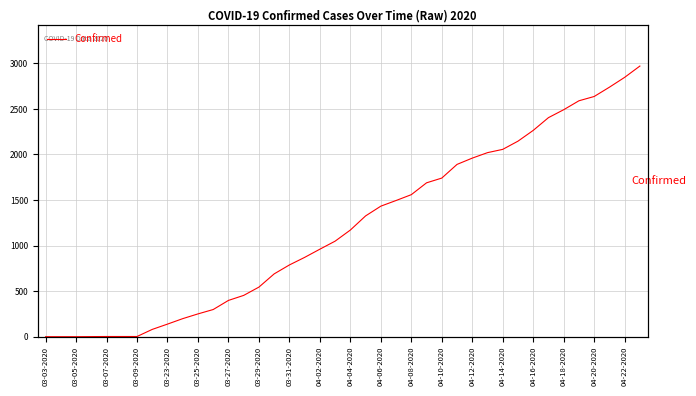

Is this an area chart (filled region under the line)?

No